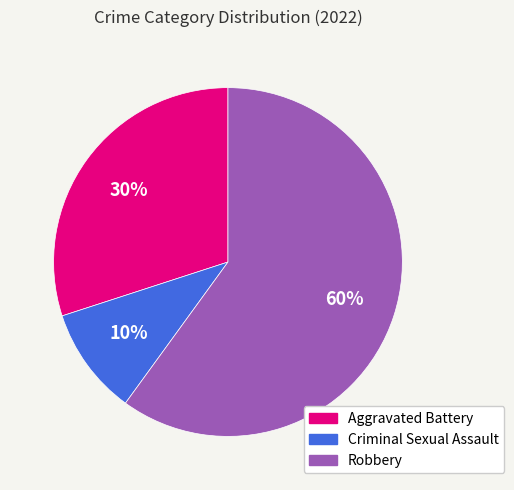

Is the sum of Aggravated Battery and Criminal Sexual Assault greater than half?

No